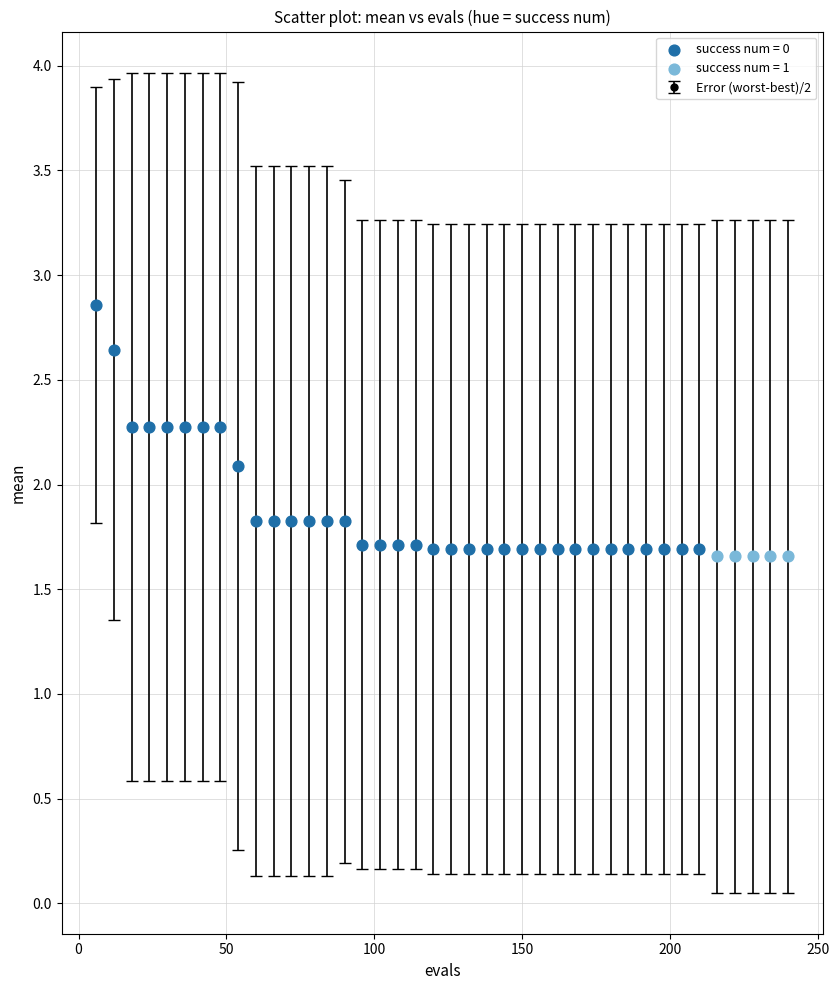

What is the average value?

1.9